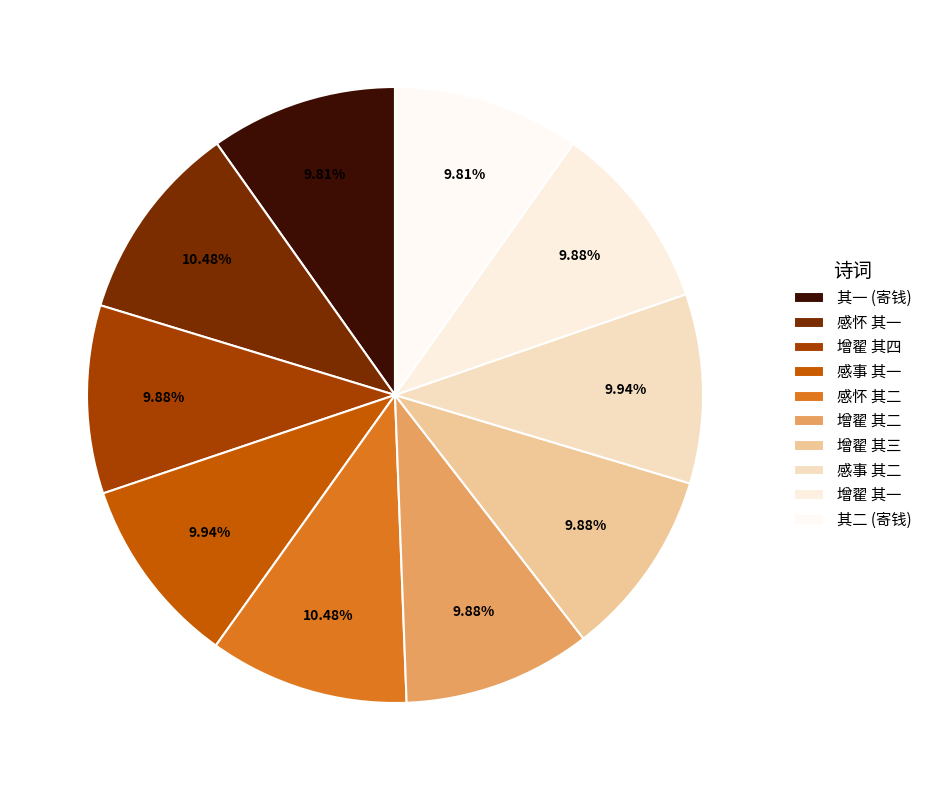

Count the number of slices in the pie.

10